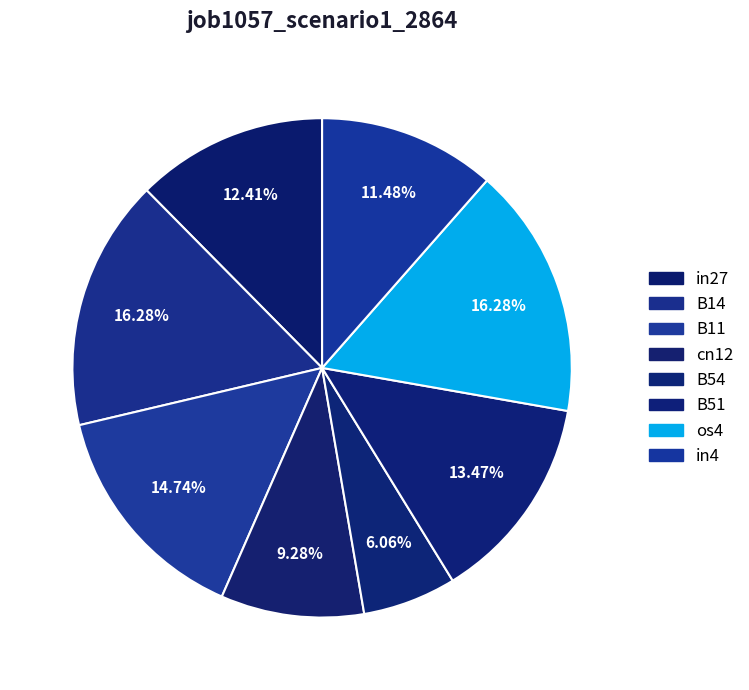

True or false: in4 accounts for 6% of the total.

False